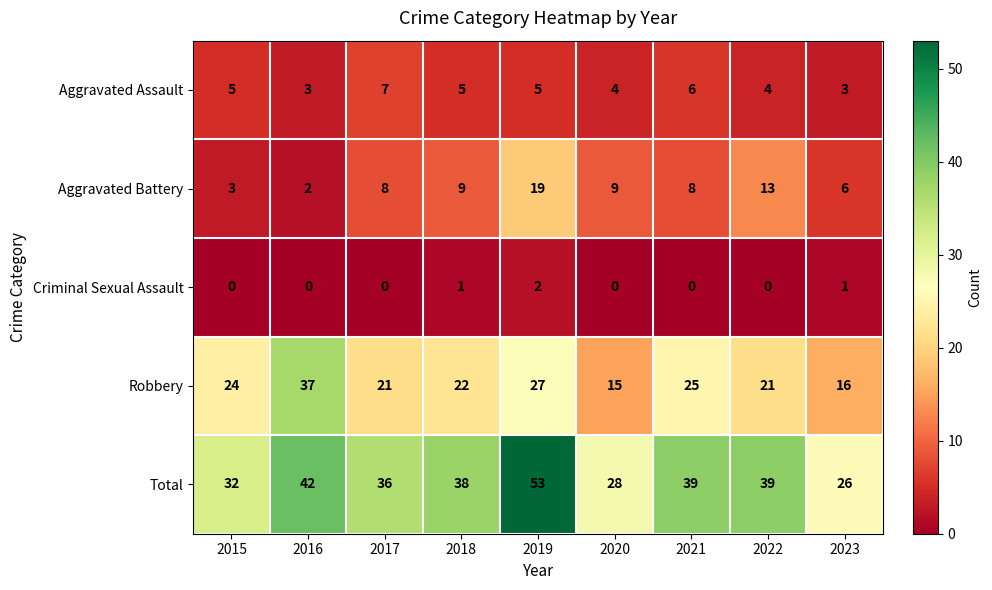

What is the difference between the second highest and minimum values in the Aggravated Battery series?

11